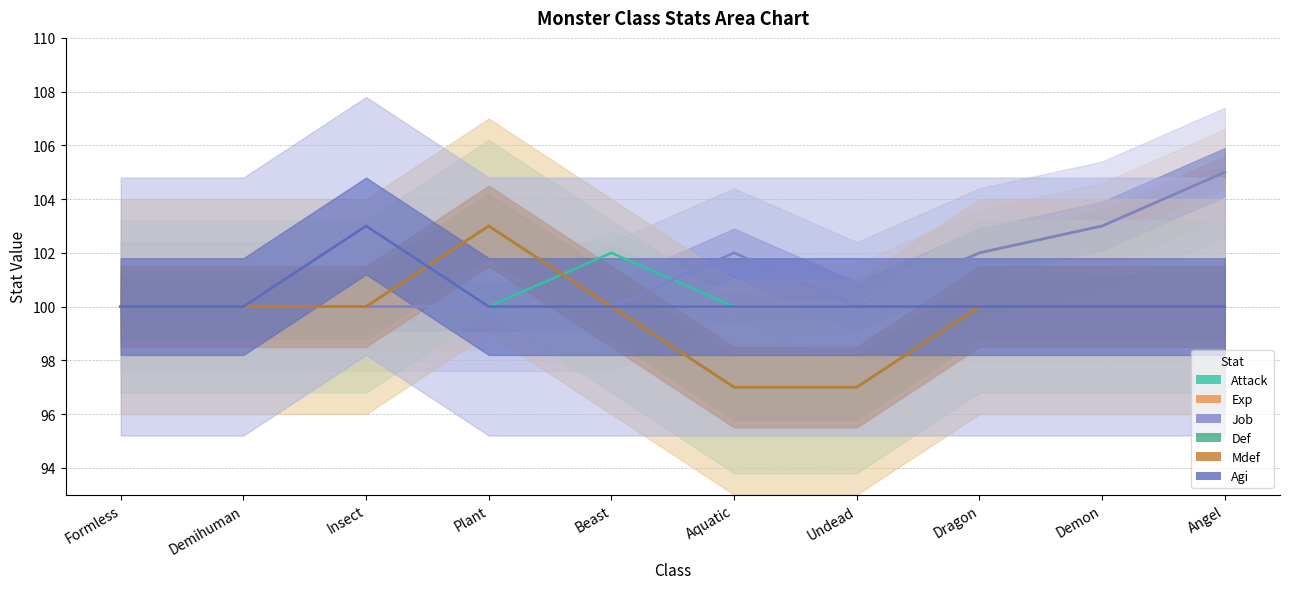

Where is the first local maximum for Mdef?

Plant